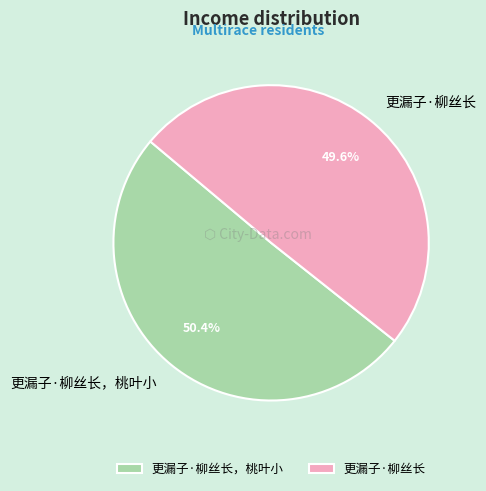

How many segments does this pie chart have?

2